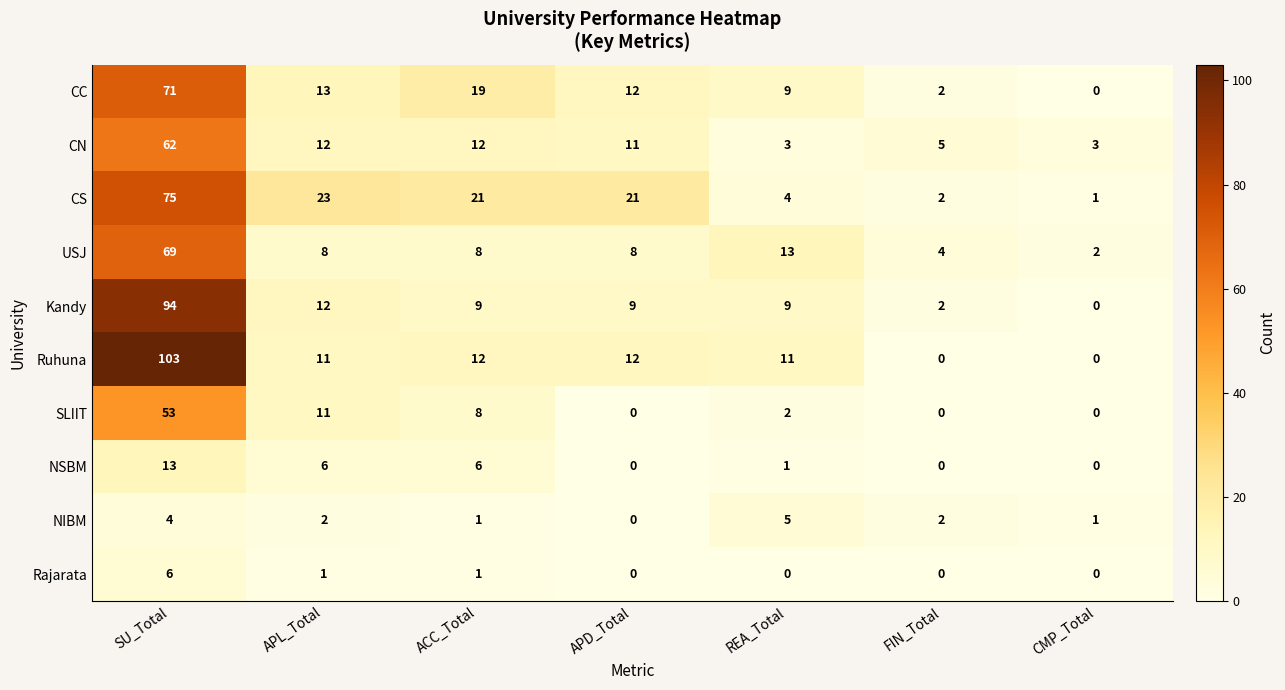

How many series are shown in this chart?

10